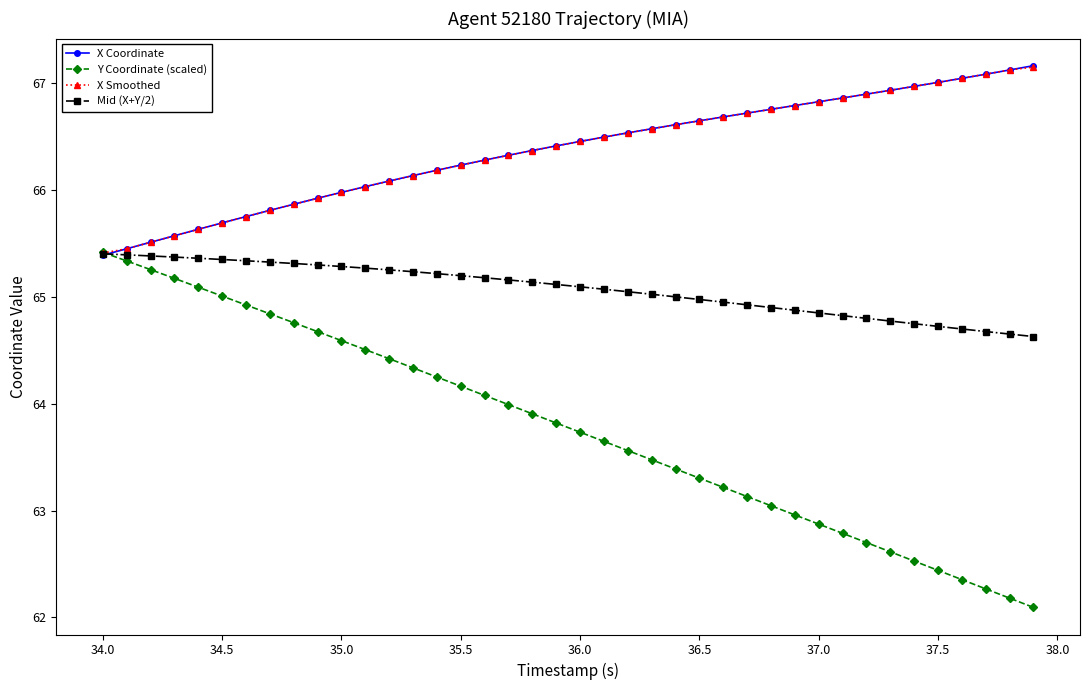

What are all the series names shown in the legend?

X Coordinate, Y Coordinate (scaled), X Smoothed, Mid (X+Y/2)